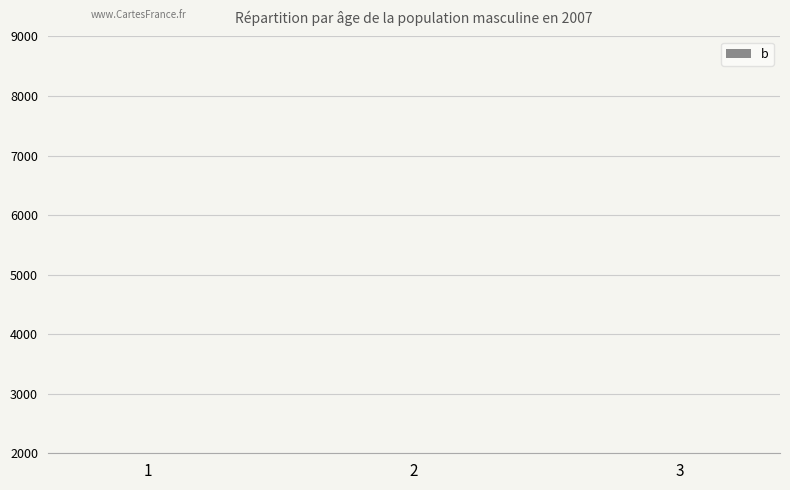

Rank the categories by value from lowest to highest.

1, 2, 3